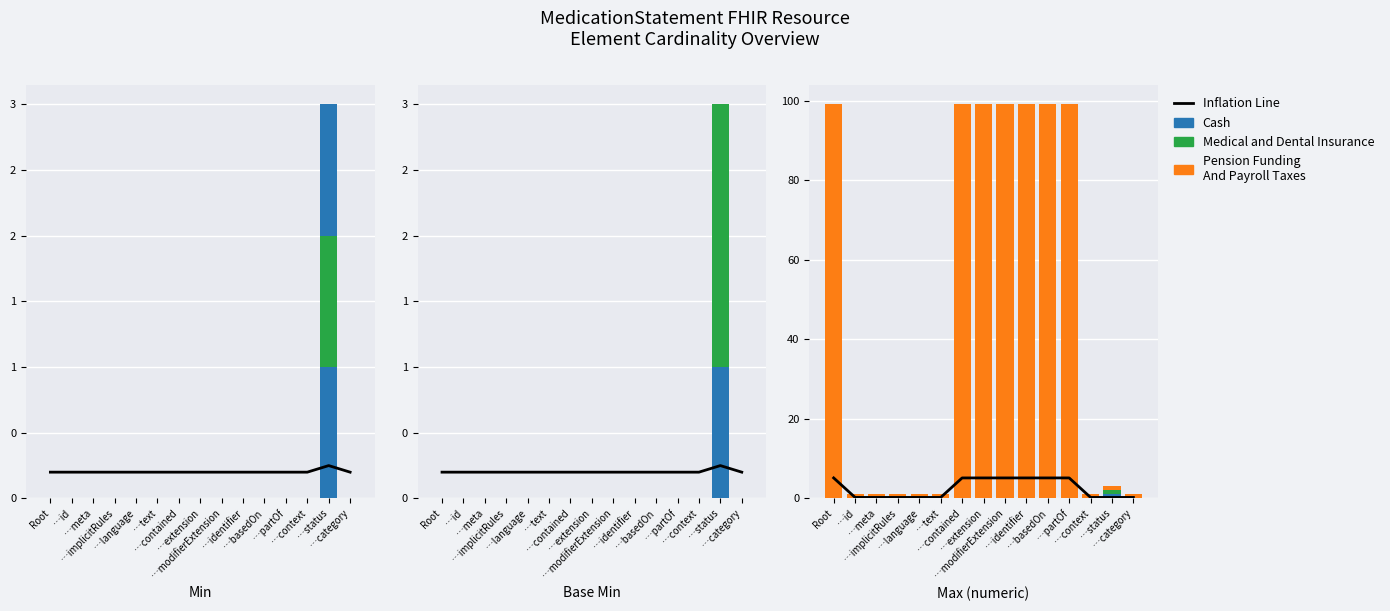

The value of Pension Funding
And Payroll Taxes at …status is 0.7. True or false?

False